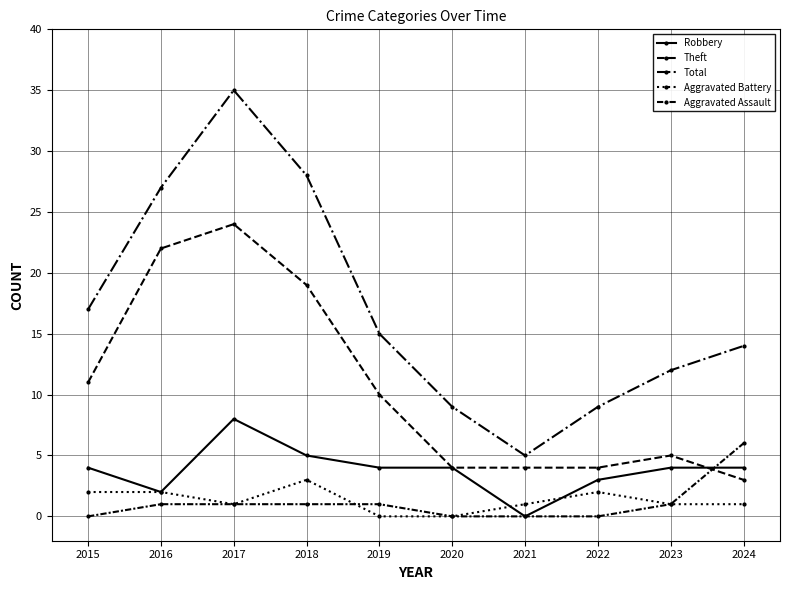

Does the chart have visible grid lines?

Yes